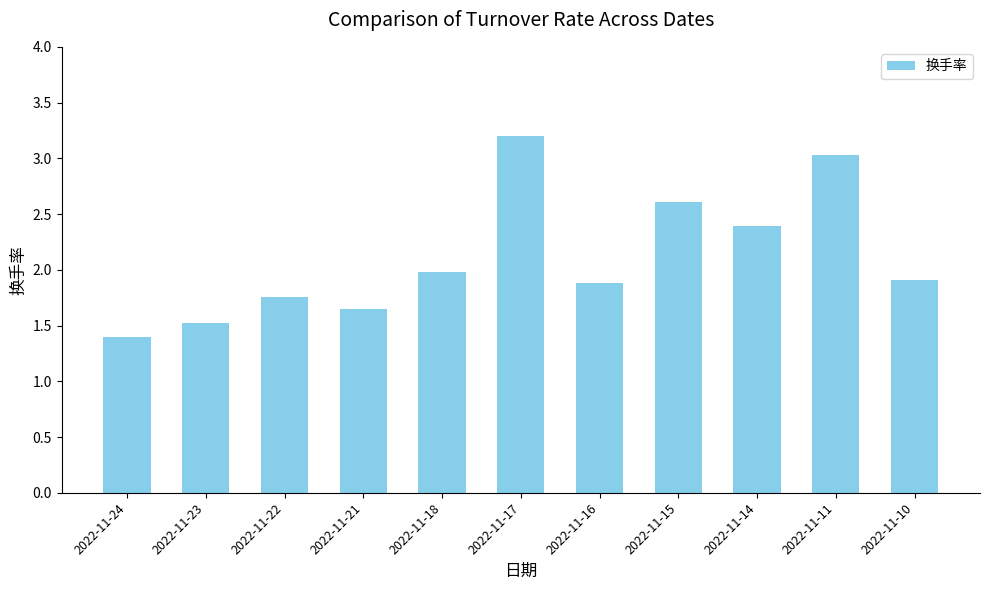

What is the difference between the values at 2022-11-24 and 2022-11-22?

0.4